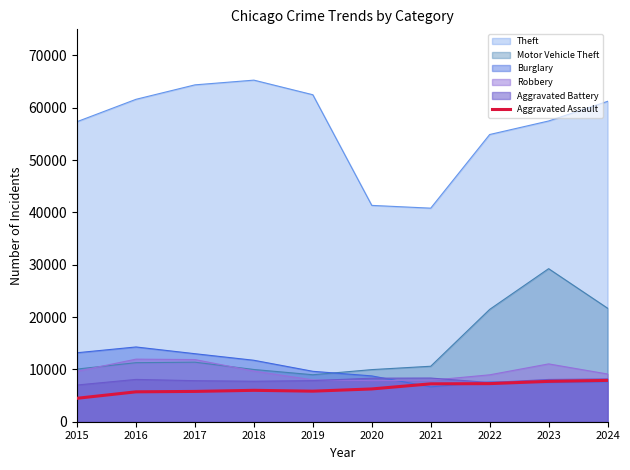

Which series has the largest total across all categories?

Theft